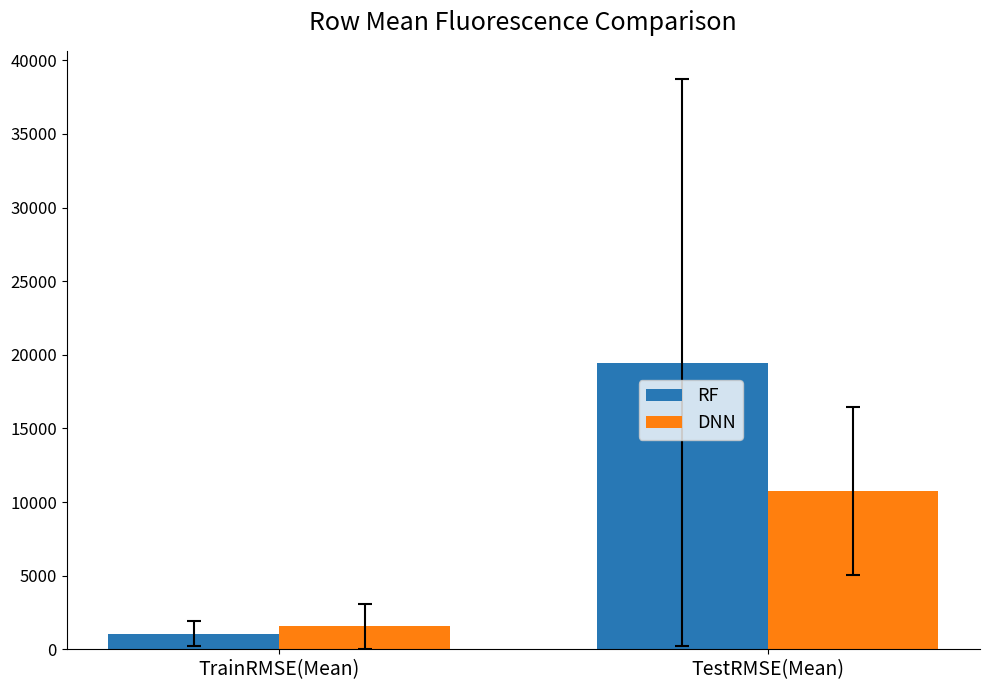

Reading left to right, extract all data points from this chart.

RF: 1071.1	19468.5
DNN: 1555.9	10770.1